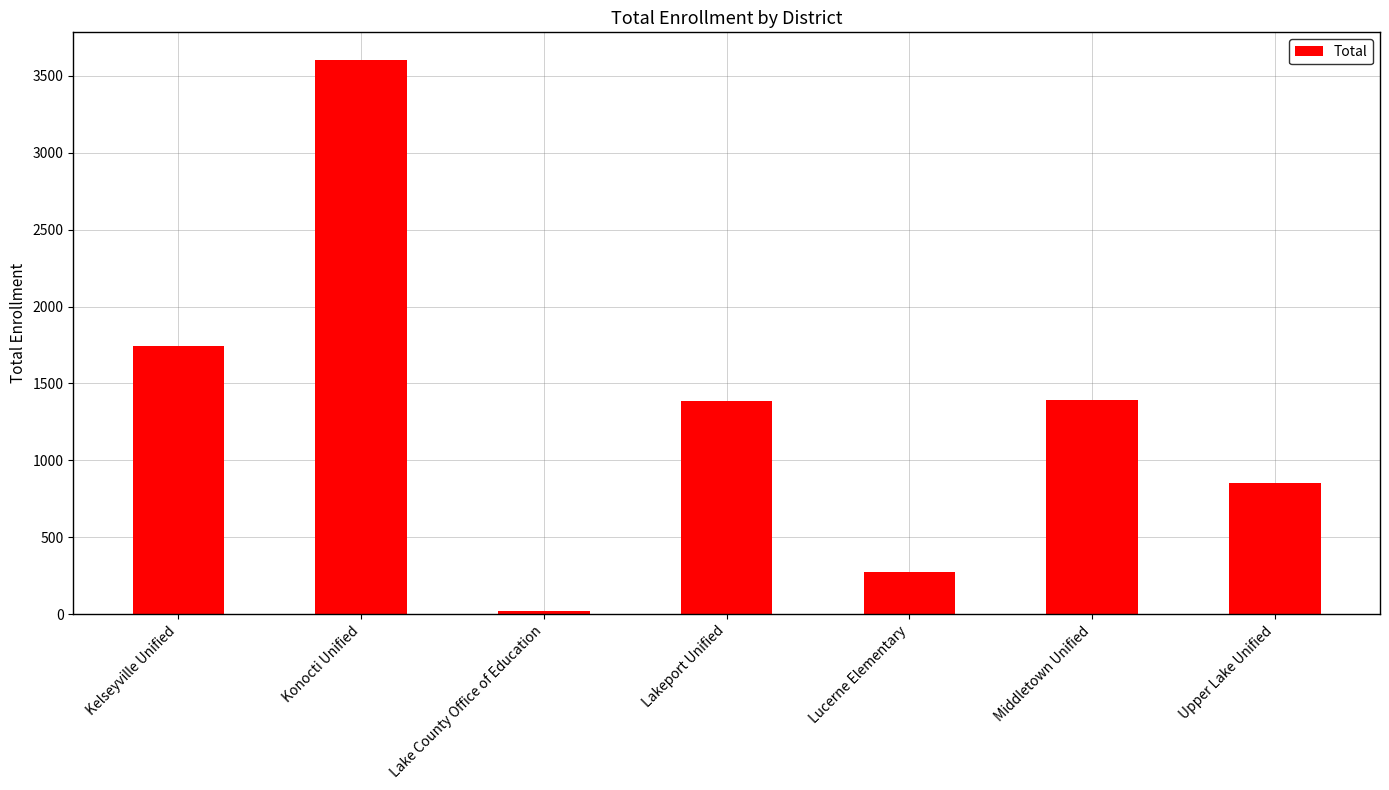

Between Middletown Unified and Kelseyville Unified, which is larger?

Kelseyville Unified